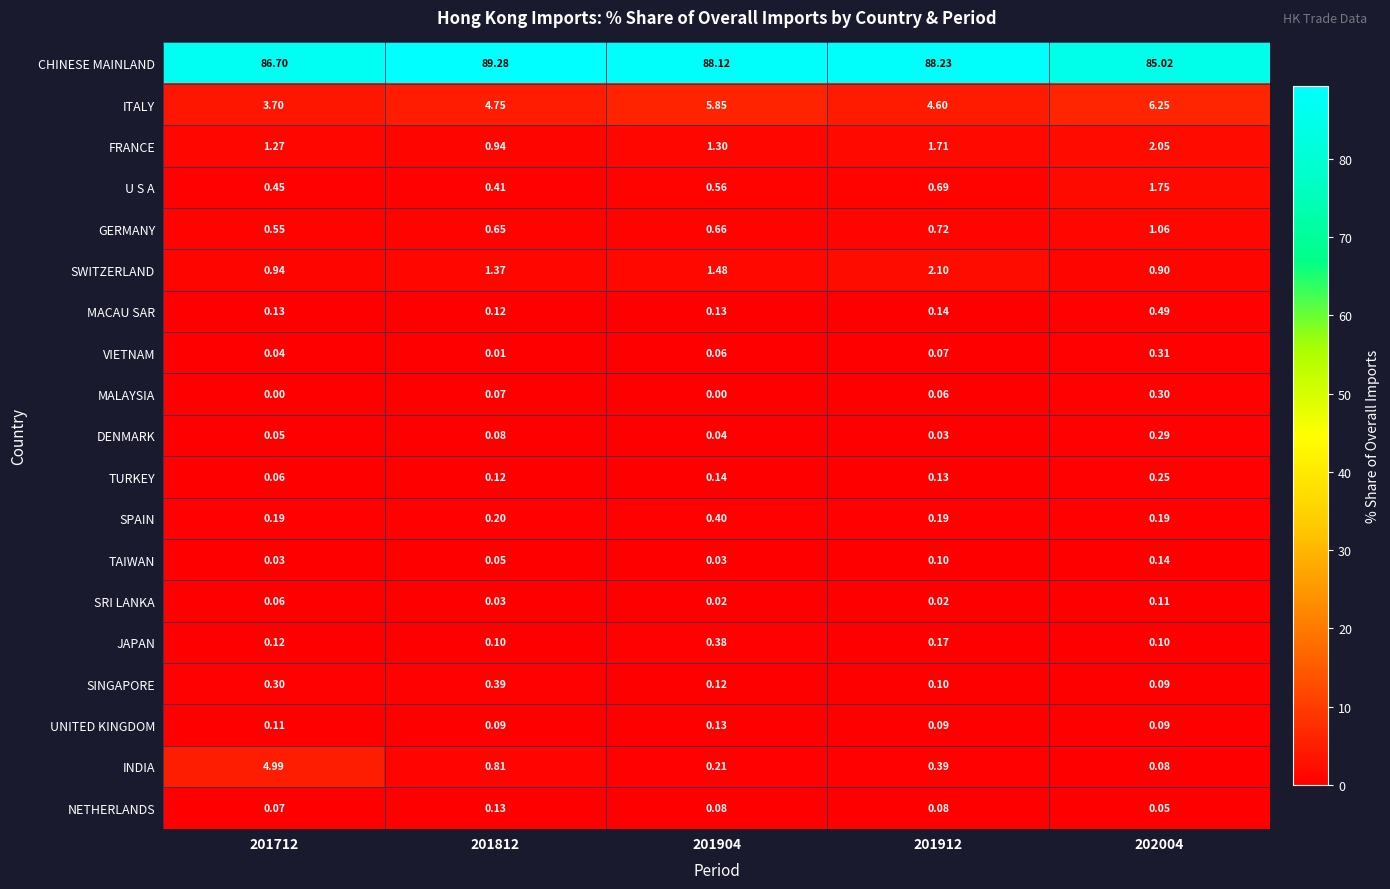

Between 201712 and 202004, which series saw the biggest shift?

INDIA